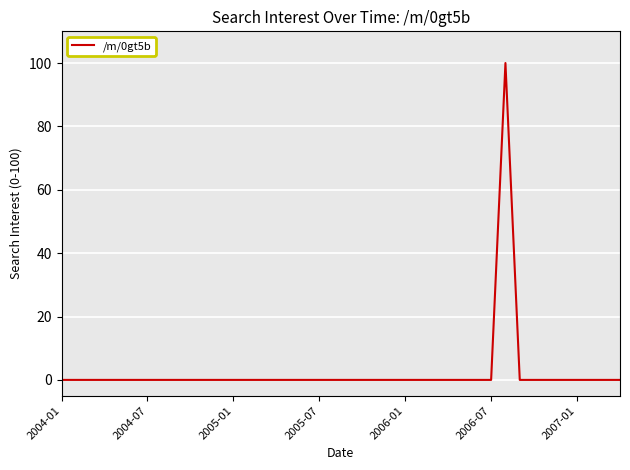

Is this an area chart (filled region under the line)?

No